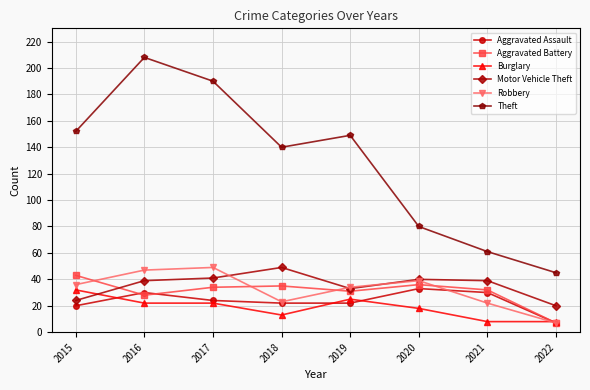

What is the maximum value shown in the chart?

208